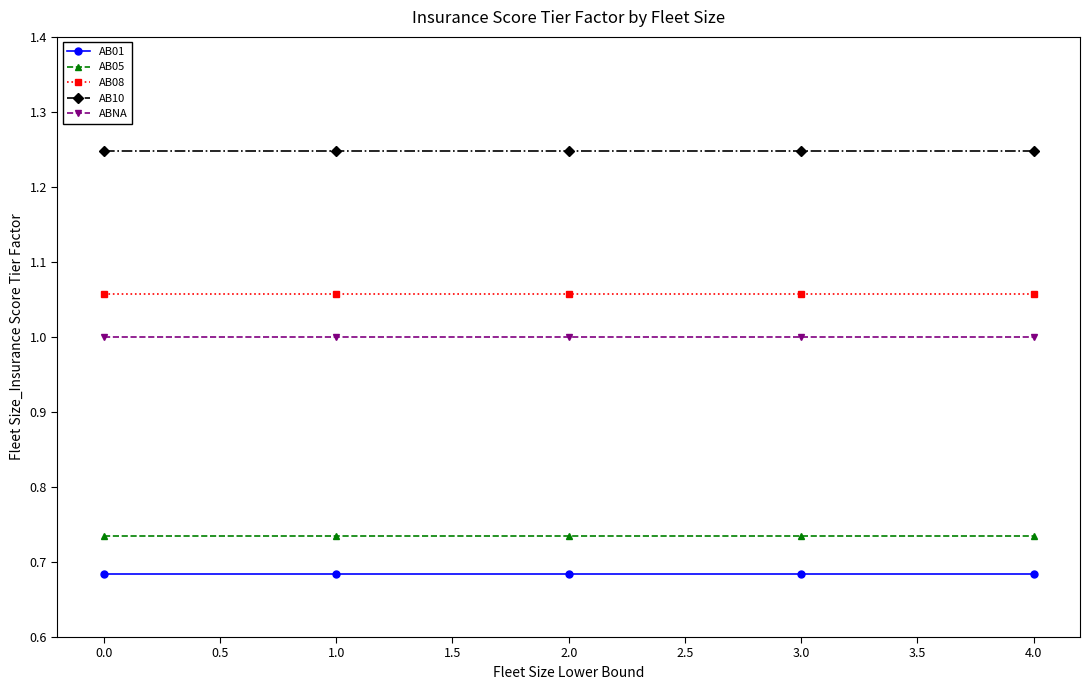

What are all the series names shown in the legend?

AB01, AB05, AB08, AB10, ABNA